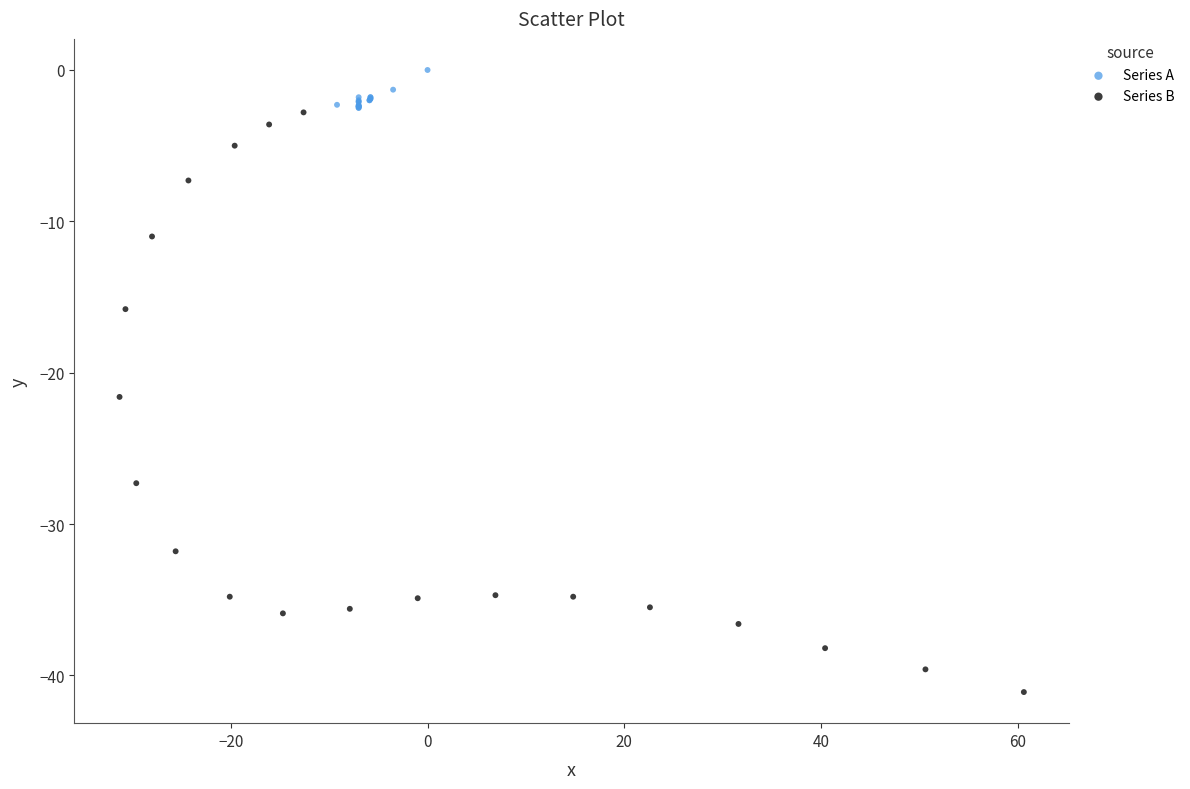

Which series reaches the minimum Y coordinate?

Series B